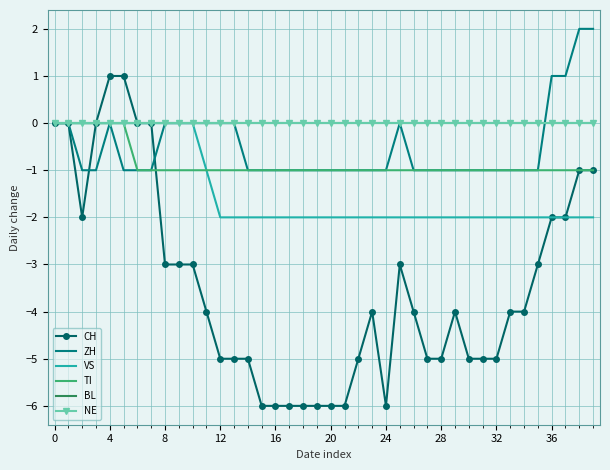

How many ZH values are between -1 and 0?

36